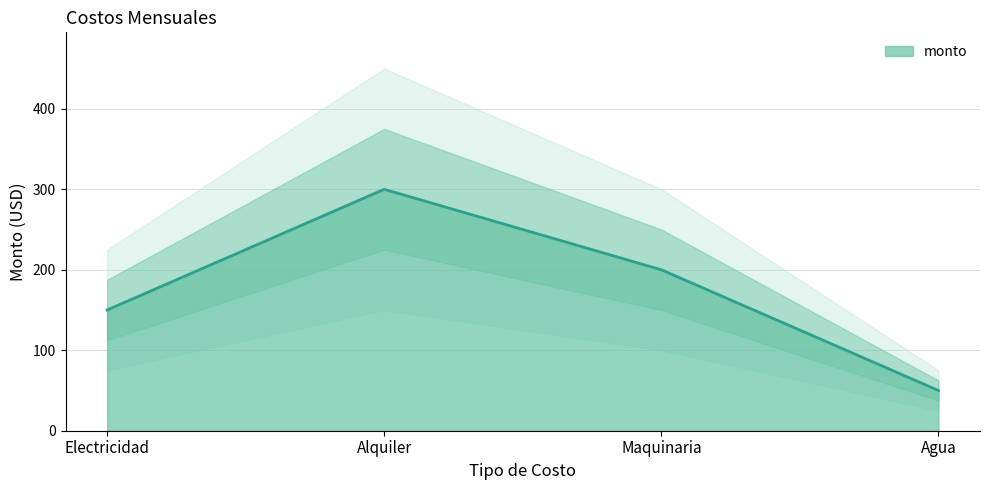

True or false: the data shows 273 at Maquinaria.

False